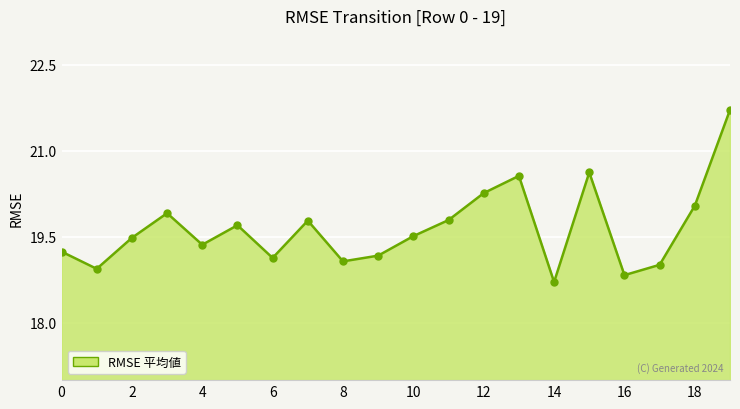

What is the minimum value shown in the chart?

18.7